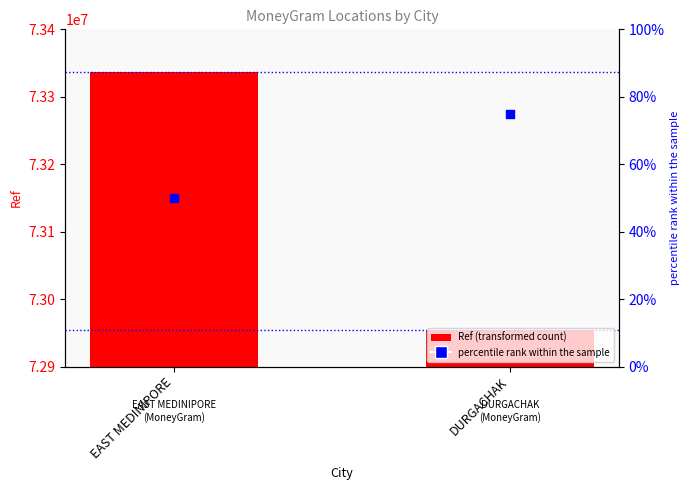

At how many categories does at least one series exceed 40825880?

2